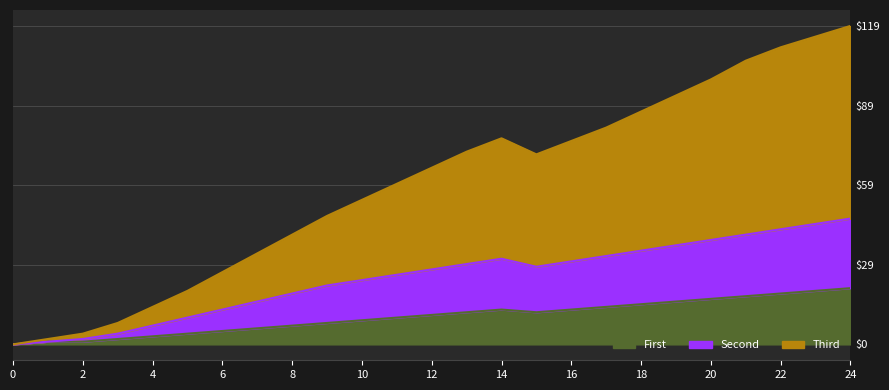

The value of First at 17 is 7. True or false?

False